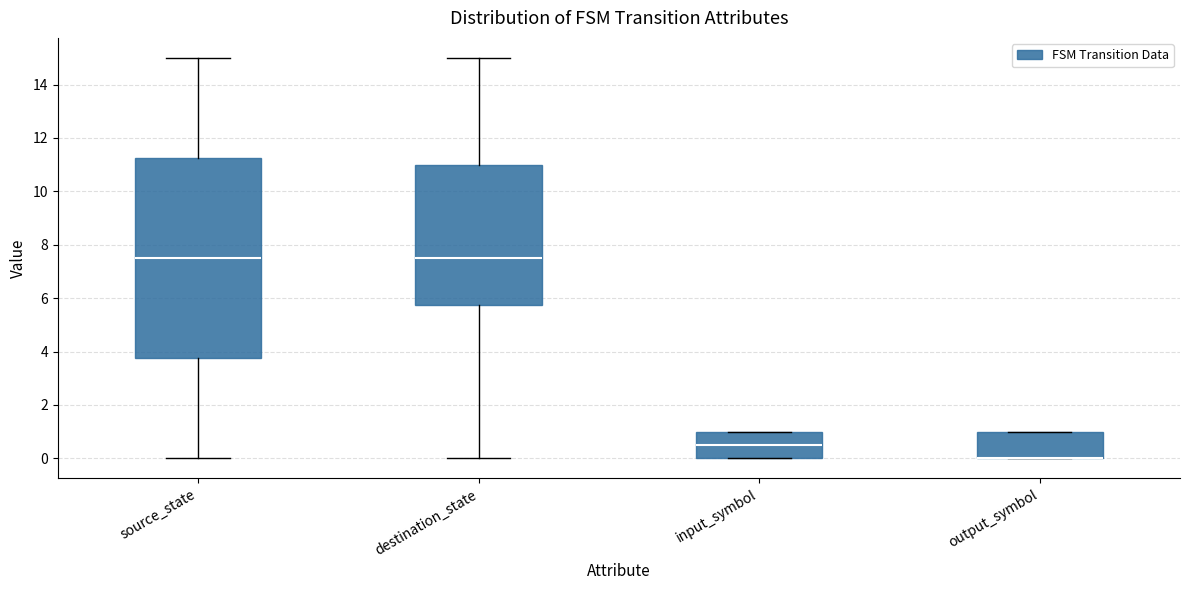

Where is the lower edge of the box for source_state on the y-axis? The values are not printed on the chart, so give them approximately, as read against the axis.

3.8